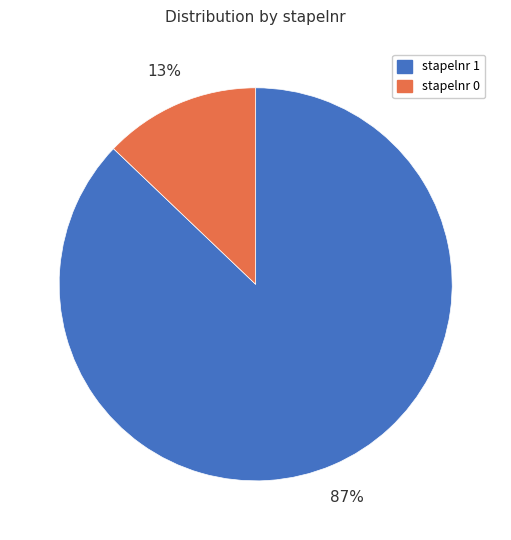

Combined, do stapelnr 1 and stapelnr 0 account for over 50%?

Yes